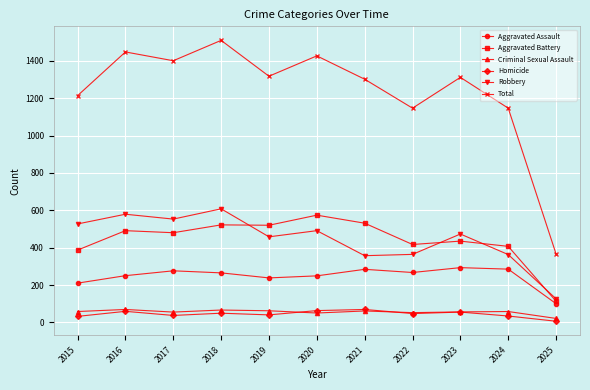

What is the spread (max minus min) of values at 2024?

1113